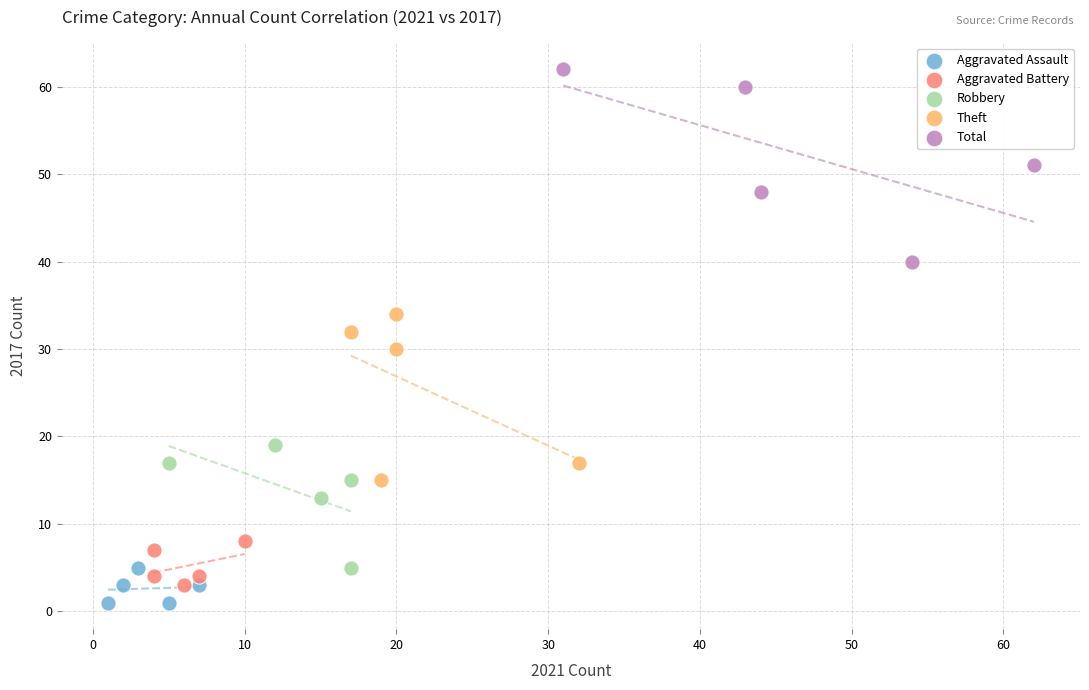

Which series contains the highest Y value?

Total